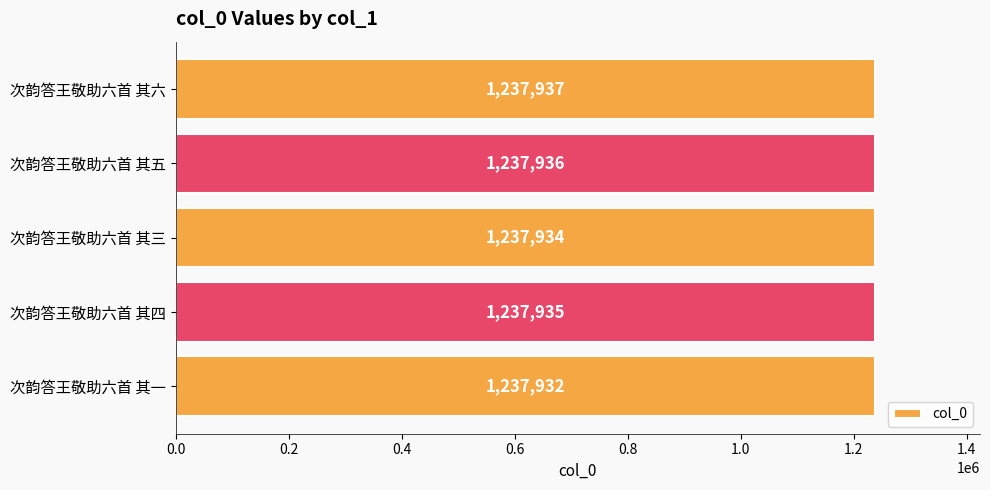

How many values are below 1237935?

2